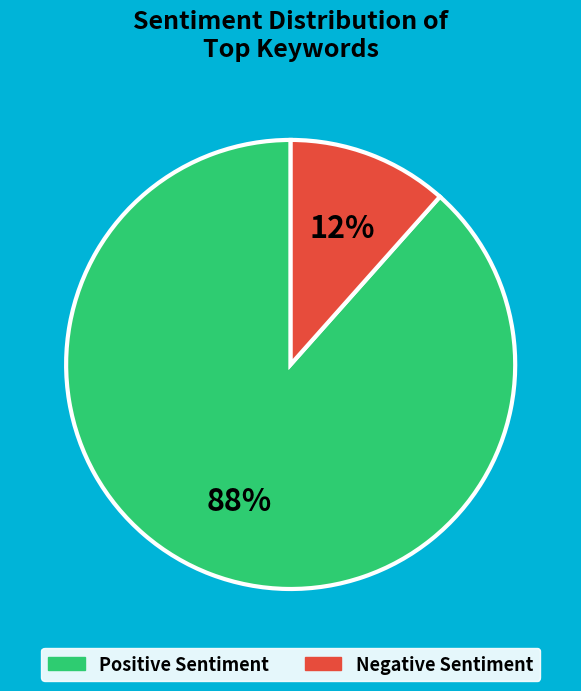

To the nearest percent, what is the average slice percentage?

50%